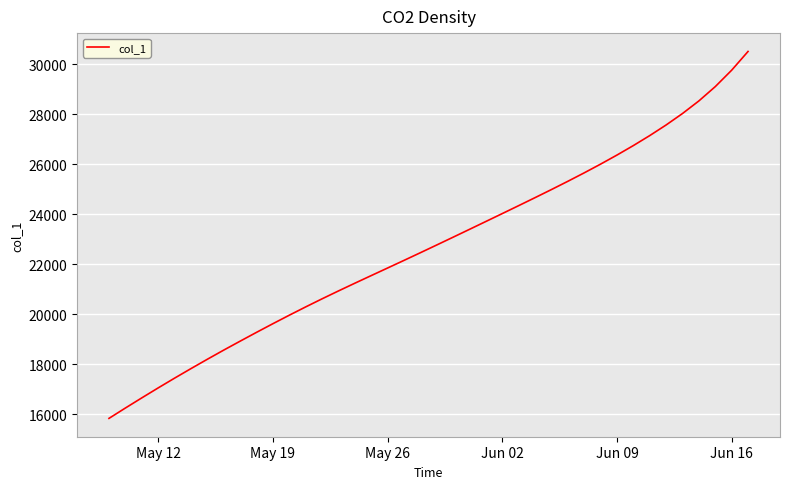

What is the greatest value displayed?

30501.8